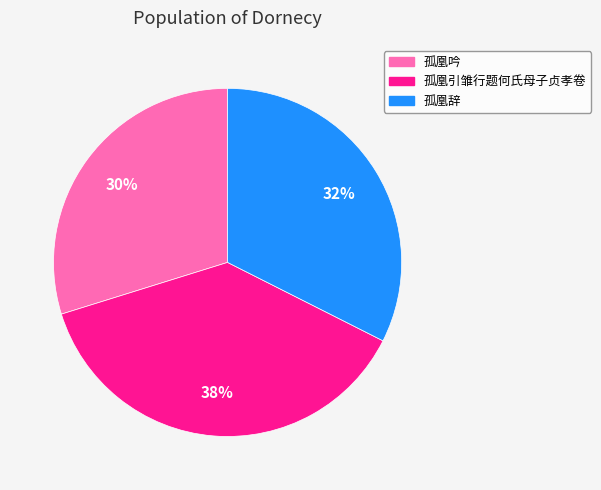

Count the number of slices in the pie.

3